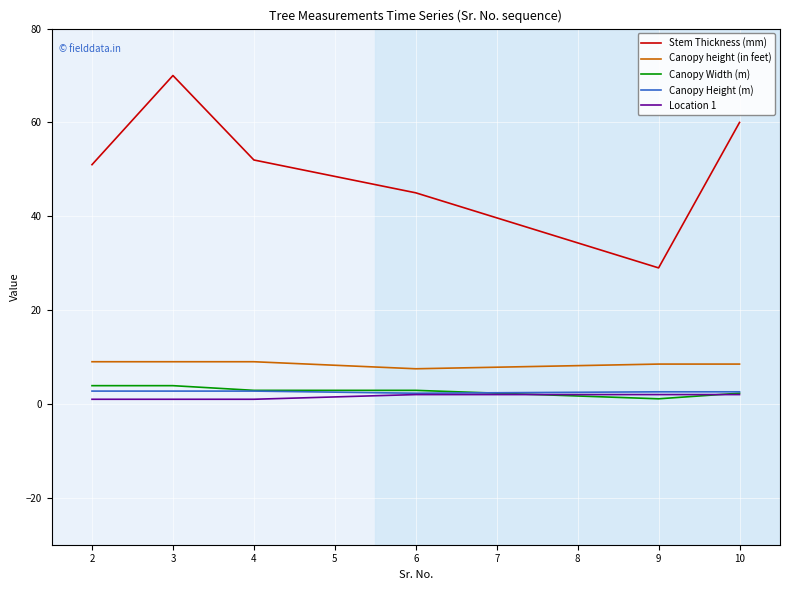

Is this an area chart (filled region under the line)?

No